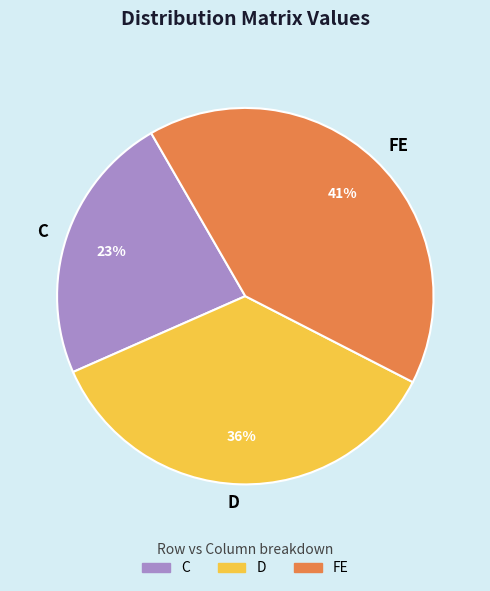

To the nearest percent, what is the combined percentage of C and FE?

64%